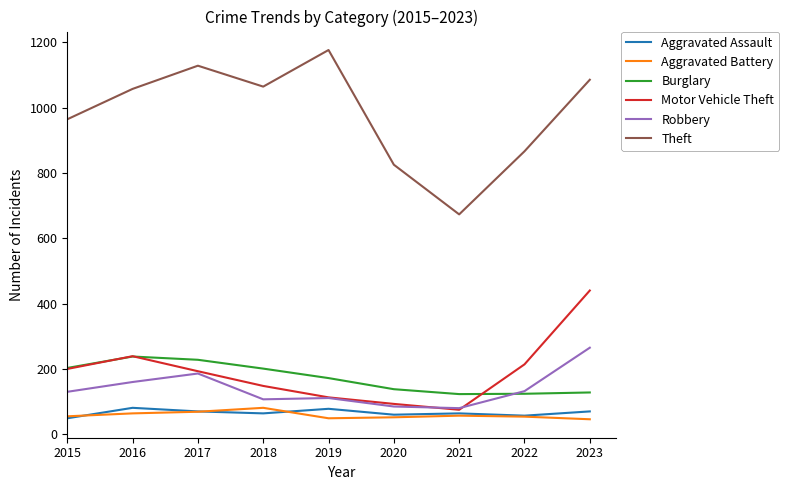

True or false: Burglary and Theft intersect in this chart.

False